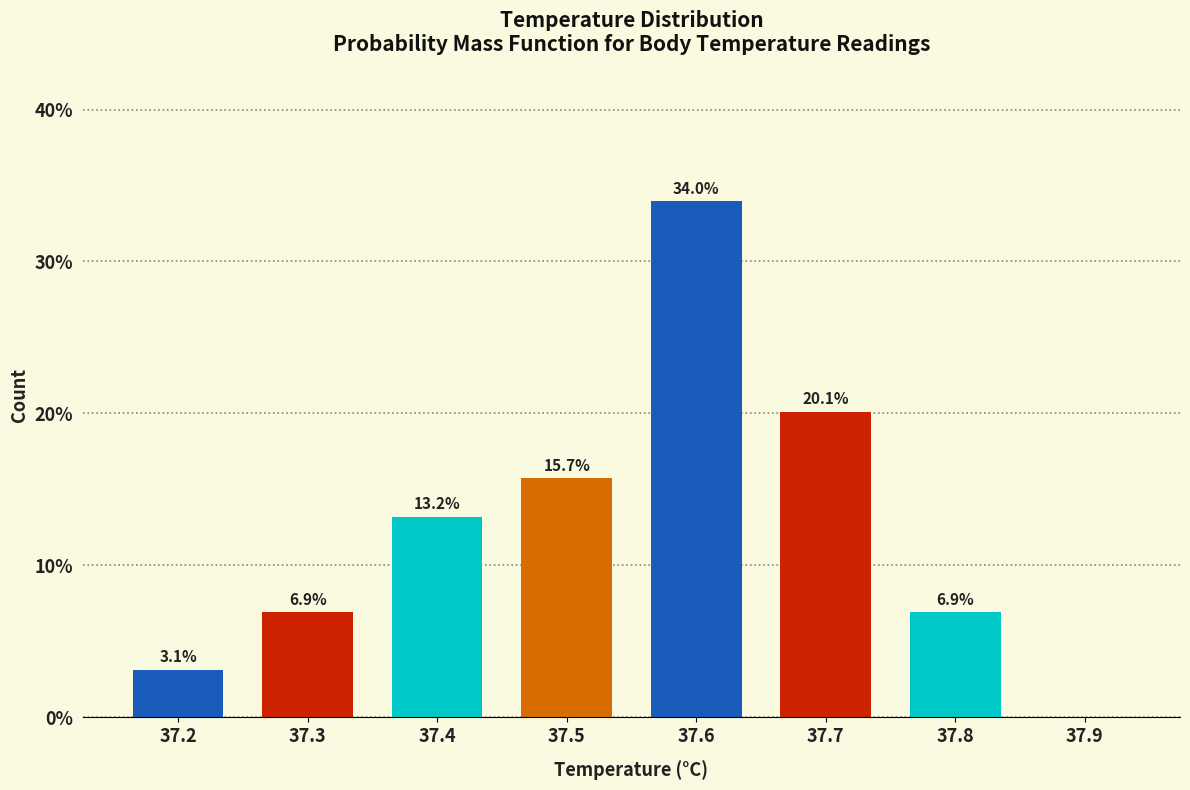

Which range on the x-axis has the tallest bar?

37.55 to 37.65